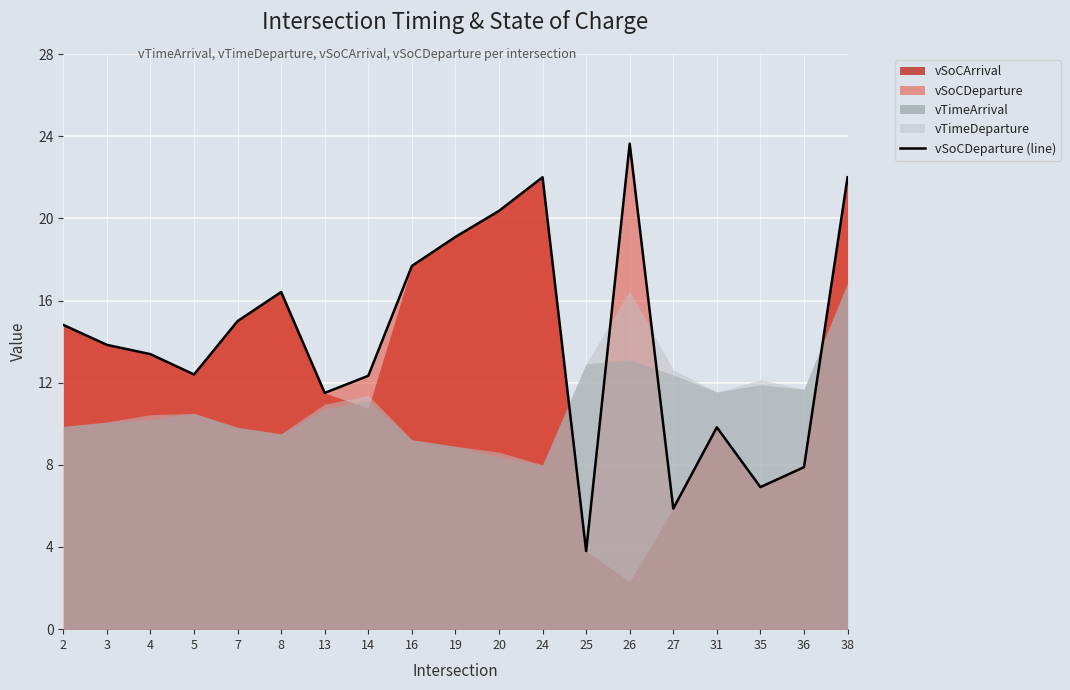

At which label does vSoCDeparture (line) reach its minimum?

25